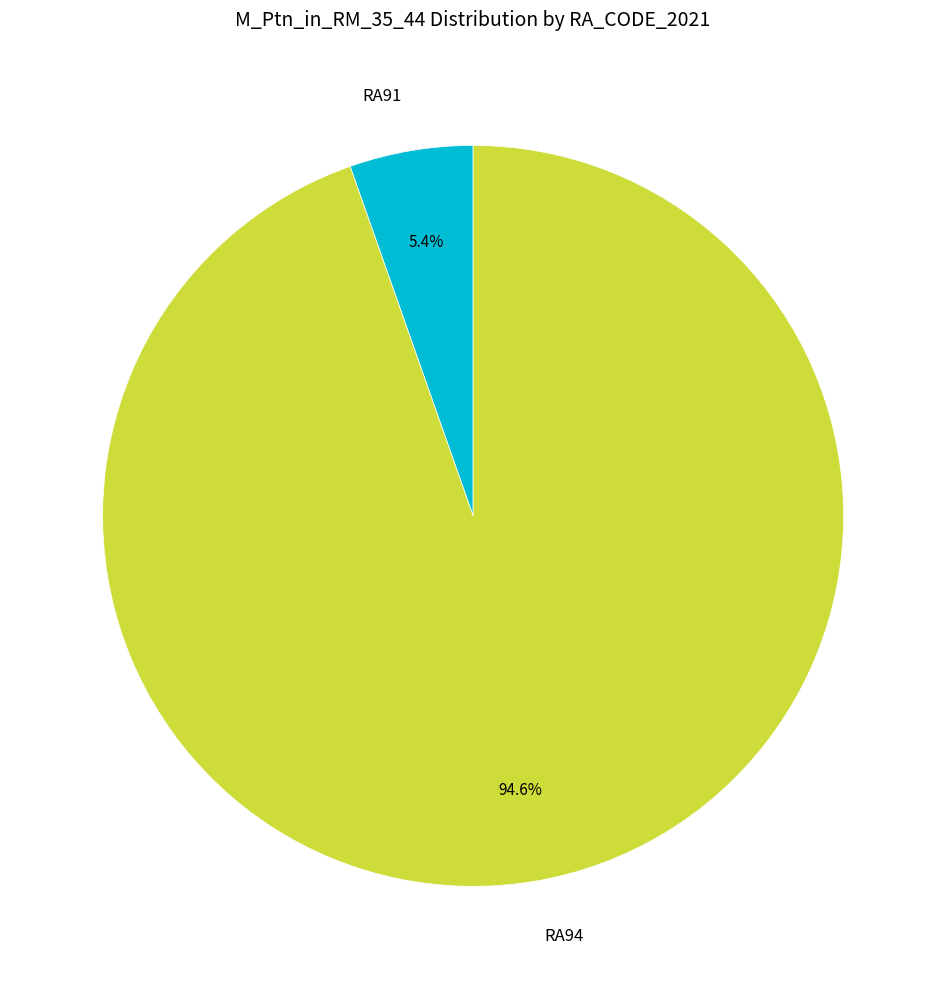

What is the majority slice?

RA94